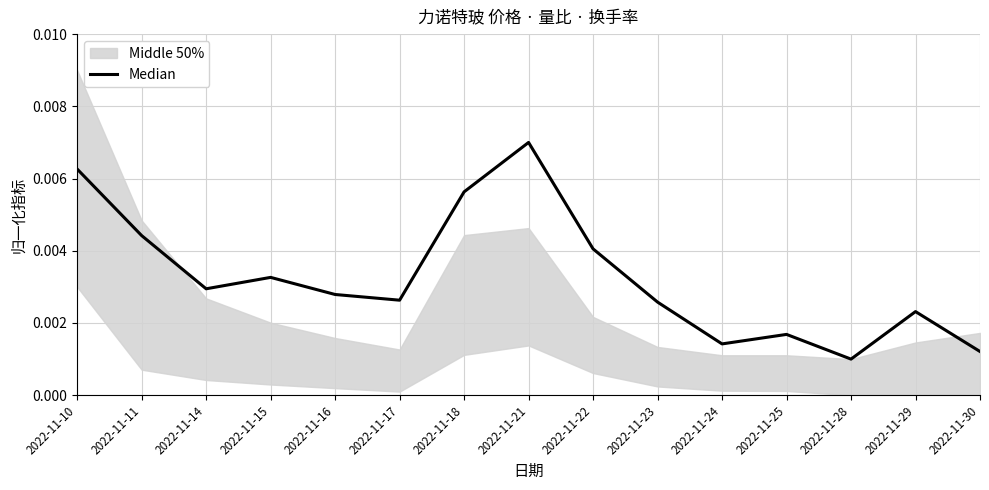

True or false: the data has more than 0 interior local peaks.

True